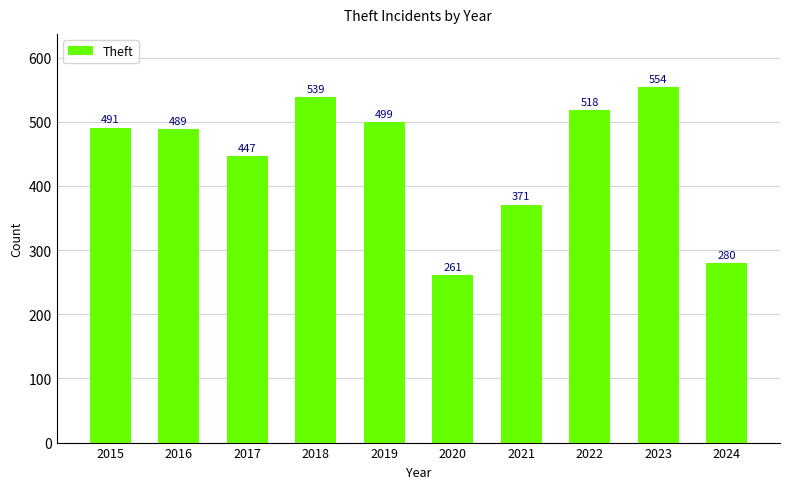

What is the change in value from 2018 to 2021?

-168